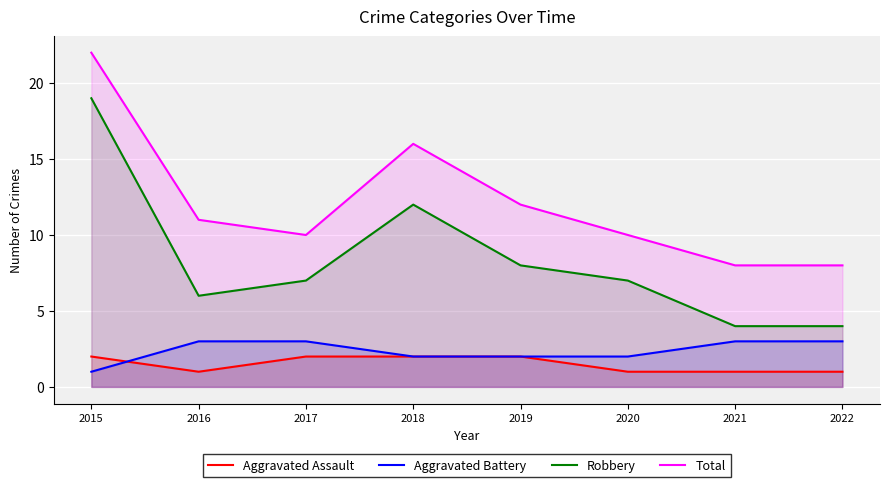

What is the maximum value for Total?

22